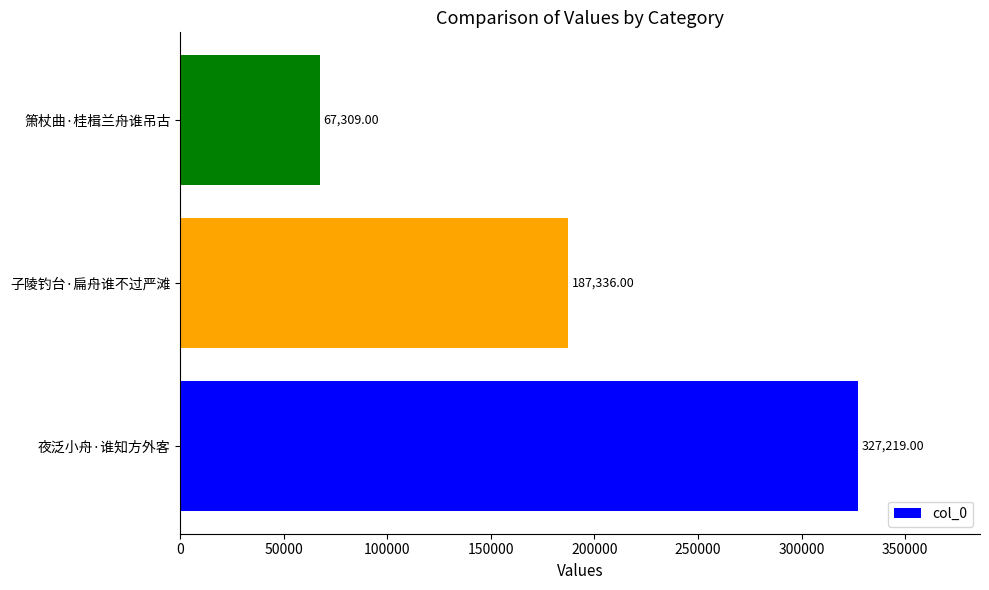

At which label is the value closest to 197264?

子陵钓台·扁舟谁不过严滩